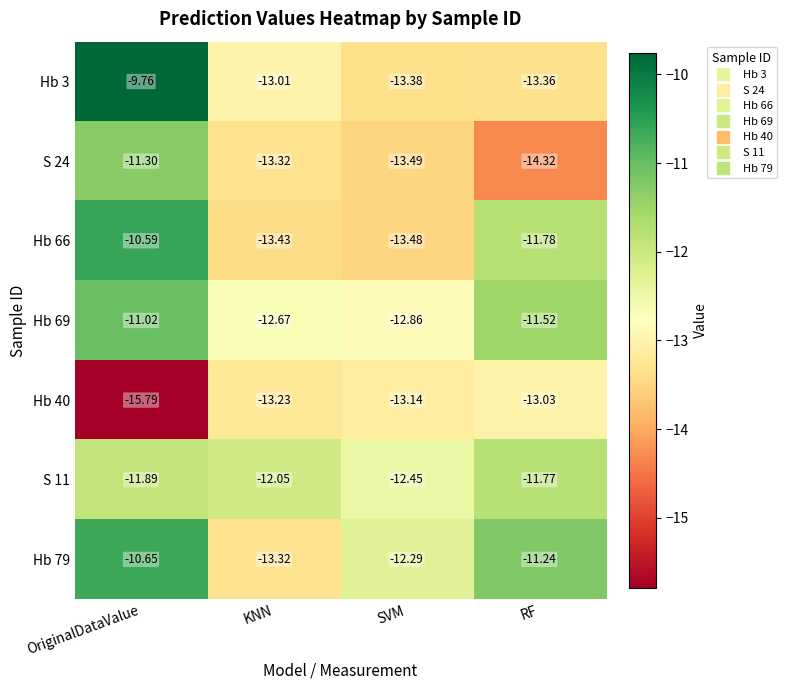

Which label corresponds to the largest value in the chart?

OriginalDataValue